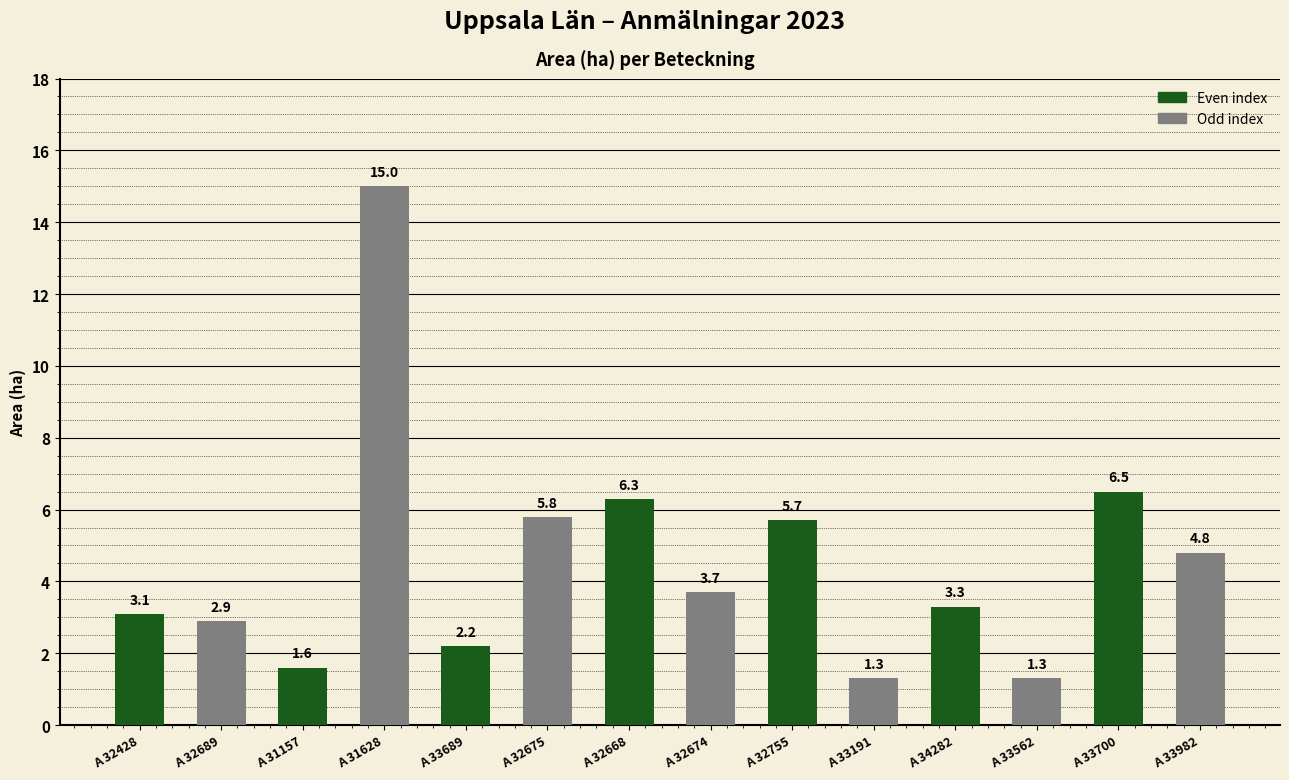

What is the smallest value displayed?

1.3